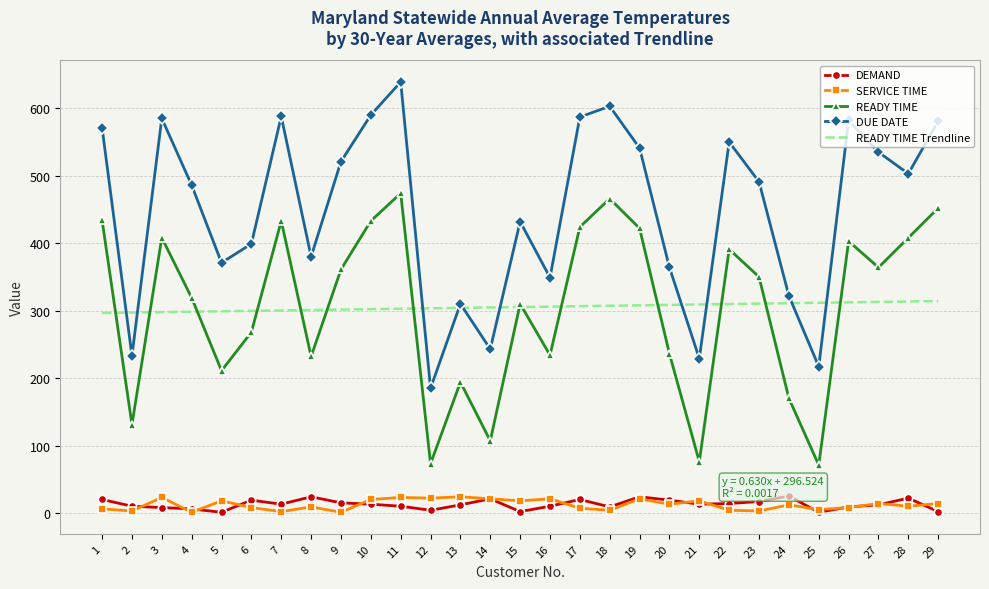

At which category is the sum across all series the highest?

11